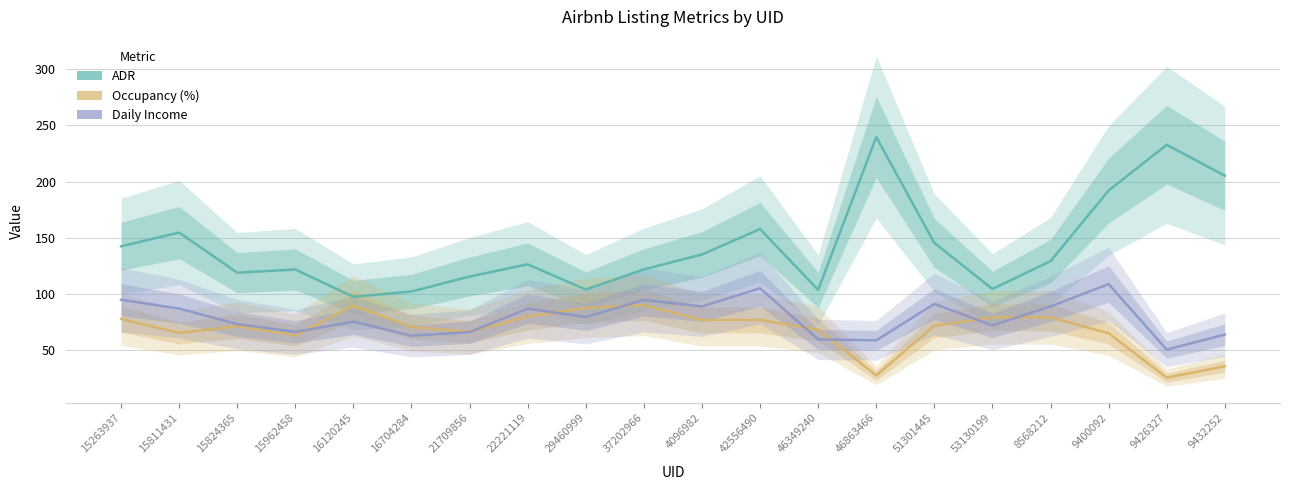

What is the label of the 12th point from the right?

29460999